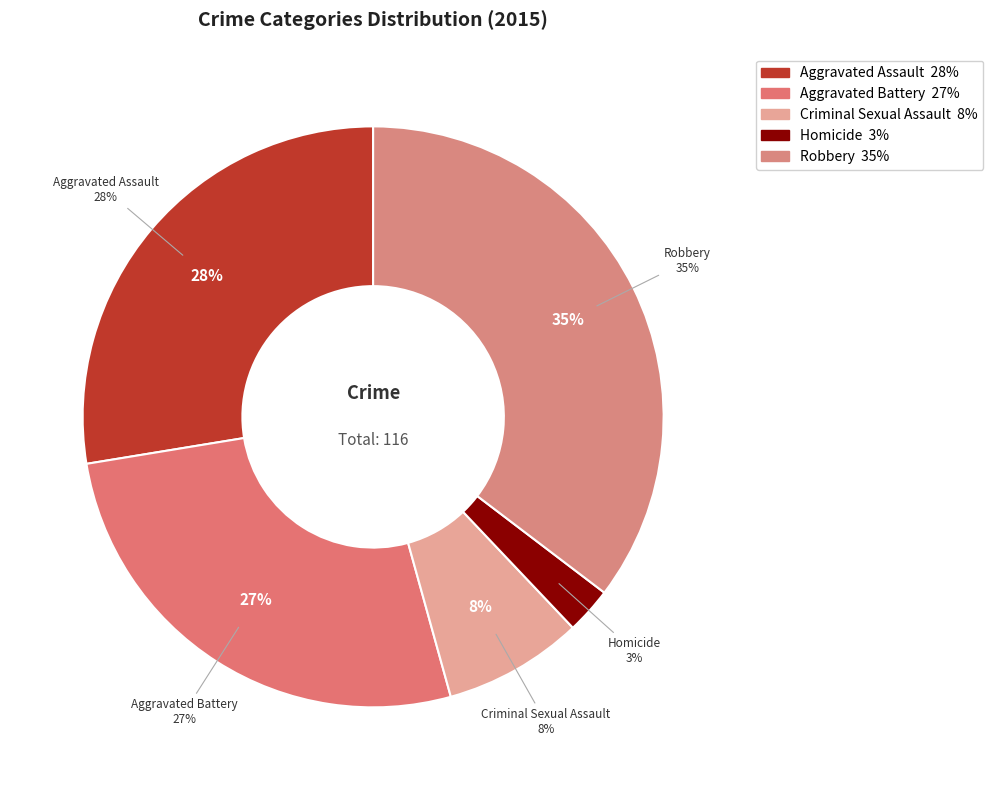

Does Criminal Sexual Assault represent more than half of the total?

No